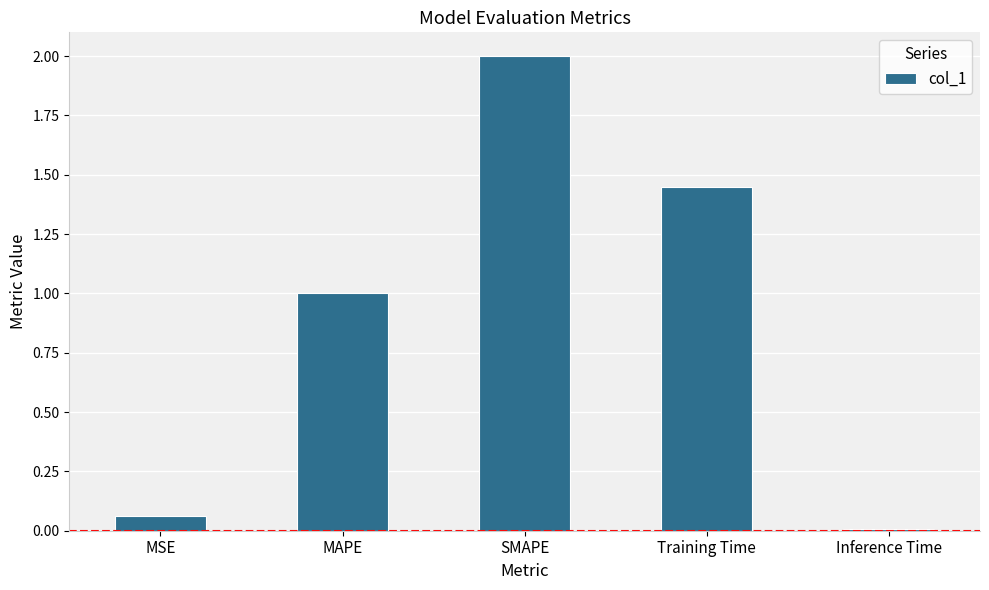

What position from the left is Training Time?

4